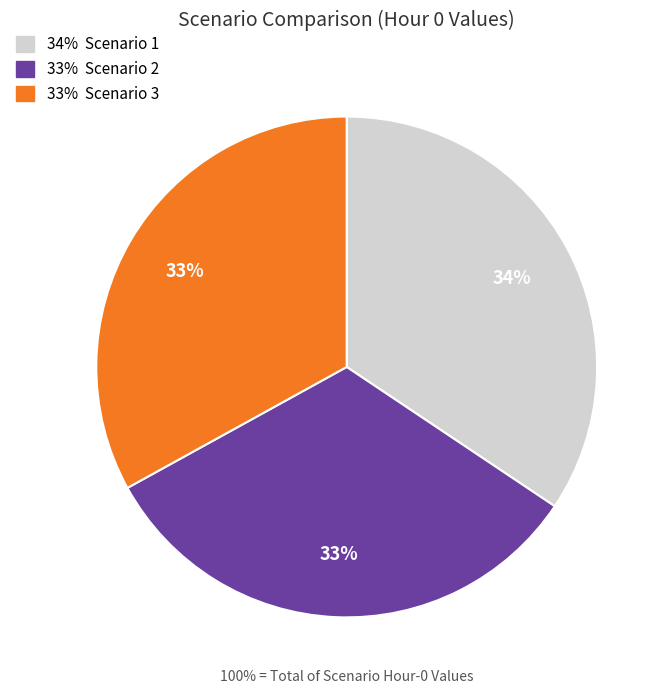

Does any single category account for the majority?

No